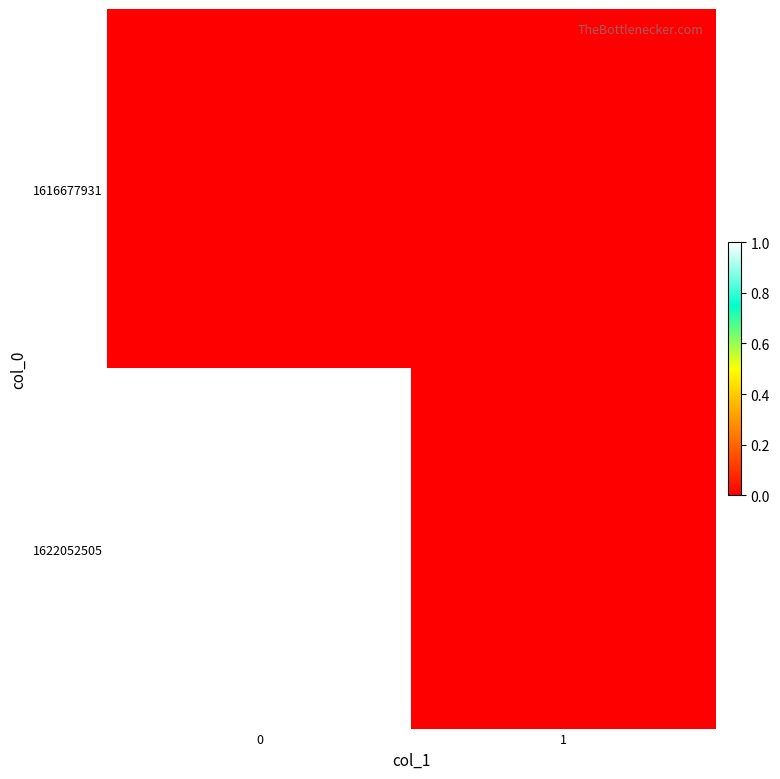

Which series has the widest spread of values?

1622052505